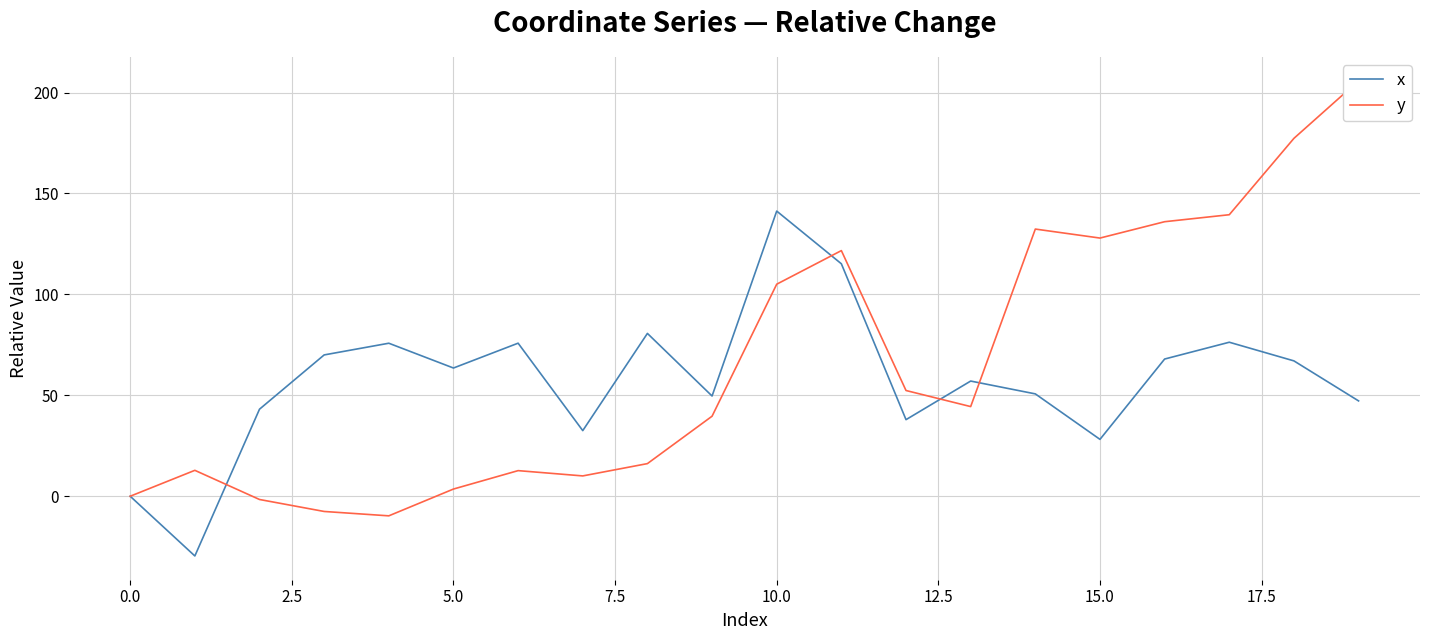

The x series shows 0.0 at 0.0. True or false?

True